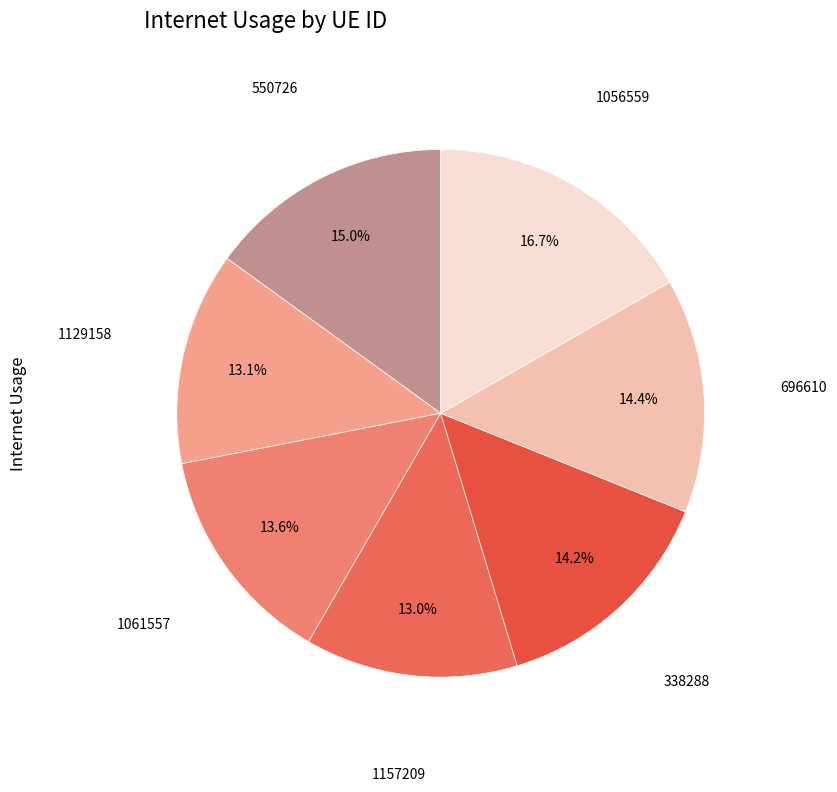

Is it true that 1157209 is 13% of the pie?

True